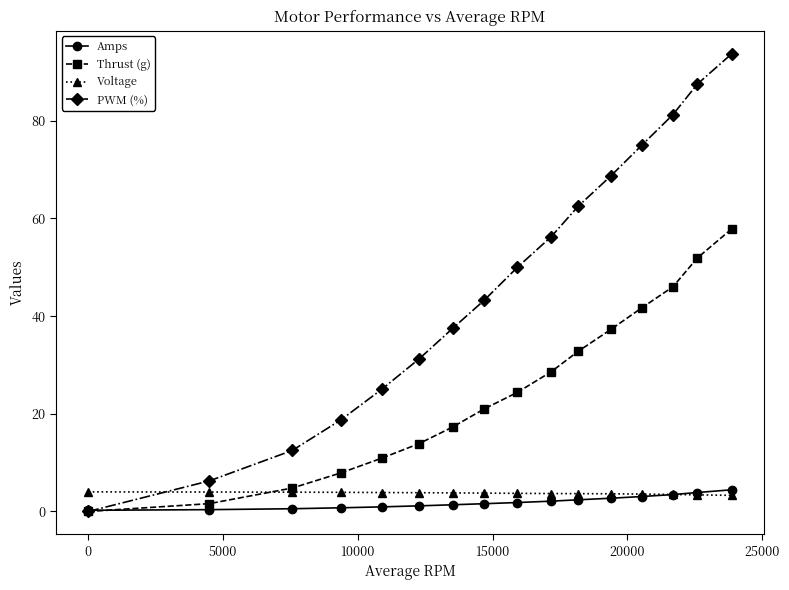

Which series has the largest total across all categories?

PWM (%)